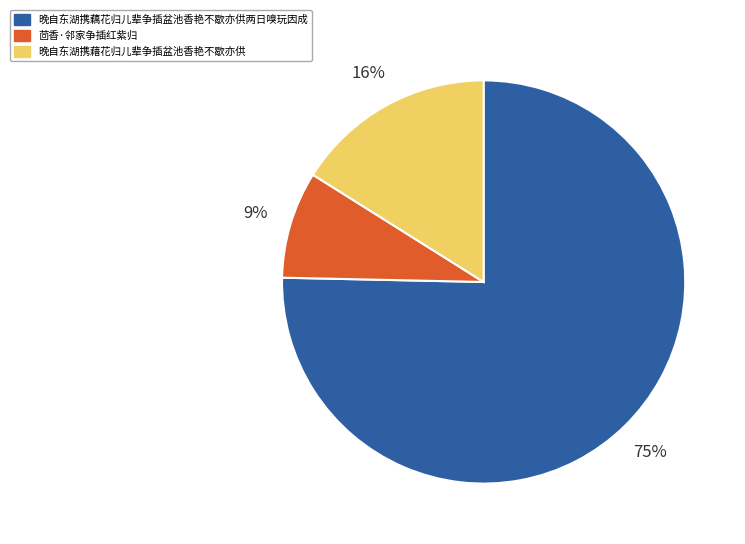

What is the smallest slice in the pie chart?

茴香·邻家争插红紫归